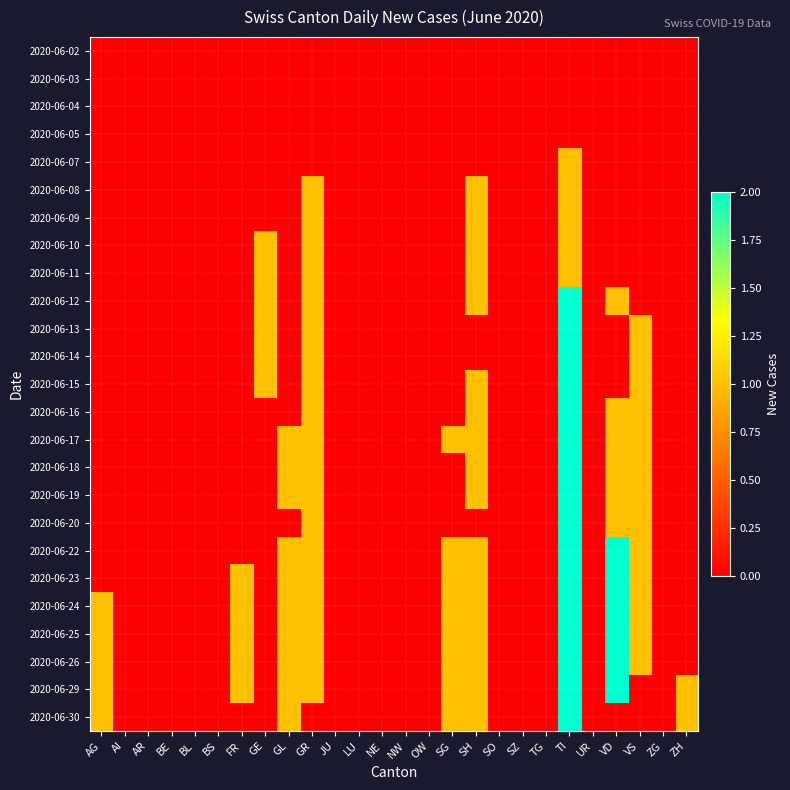

At which category does the chart reach its peak across all series?

TI